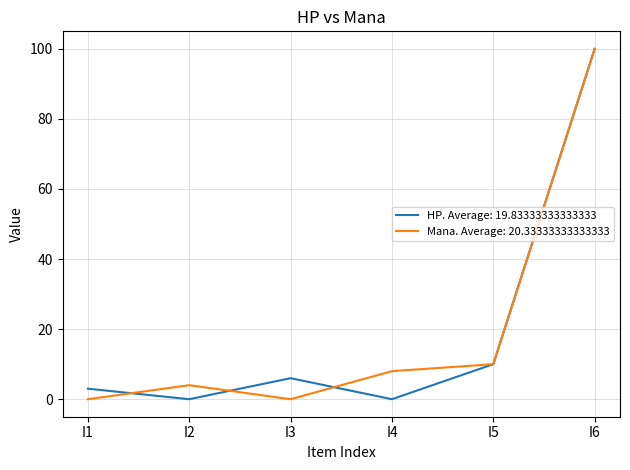

At I4, list the series in order from smallest to largest.

HP. Average: 19.83333333333333, Mana. Average: 20.33333333333333